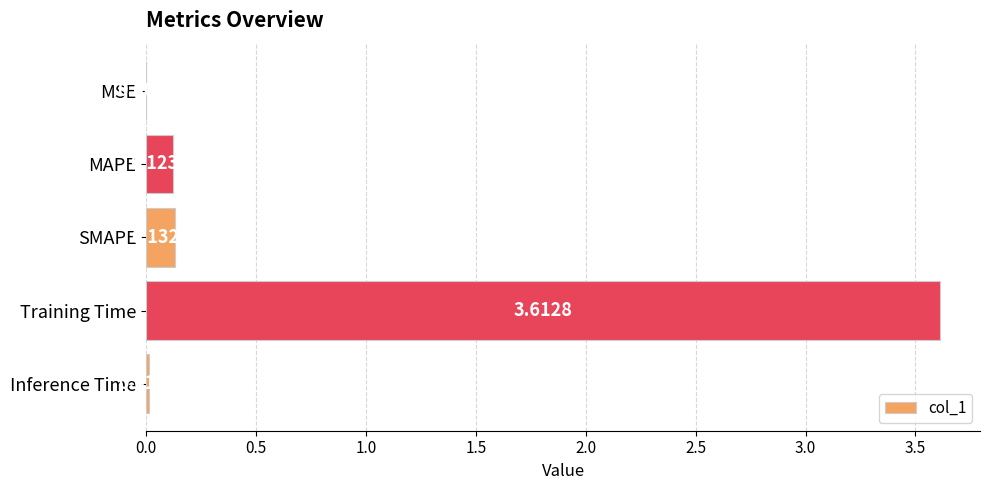

Which has a higher value, Training Time or MAPE?

Training Time